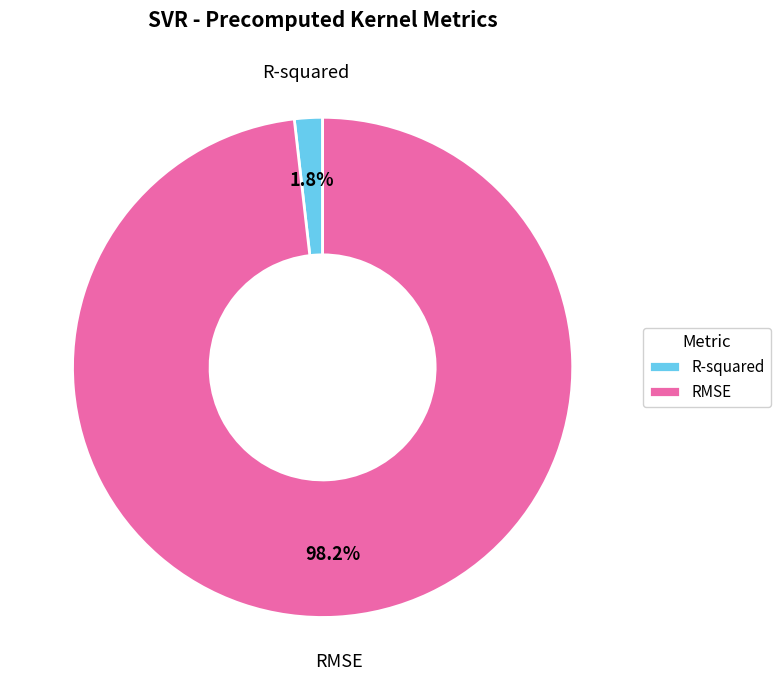

Rank the categories by value from lowest to highest.

R-squared, RMSE